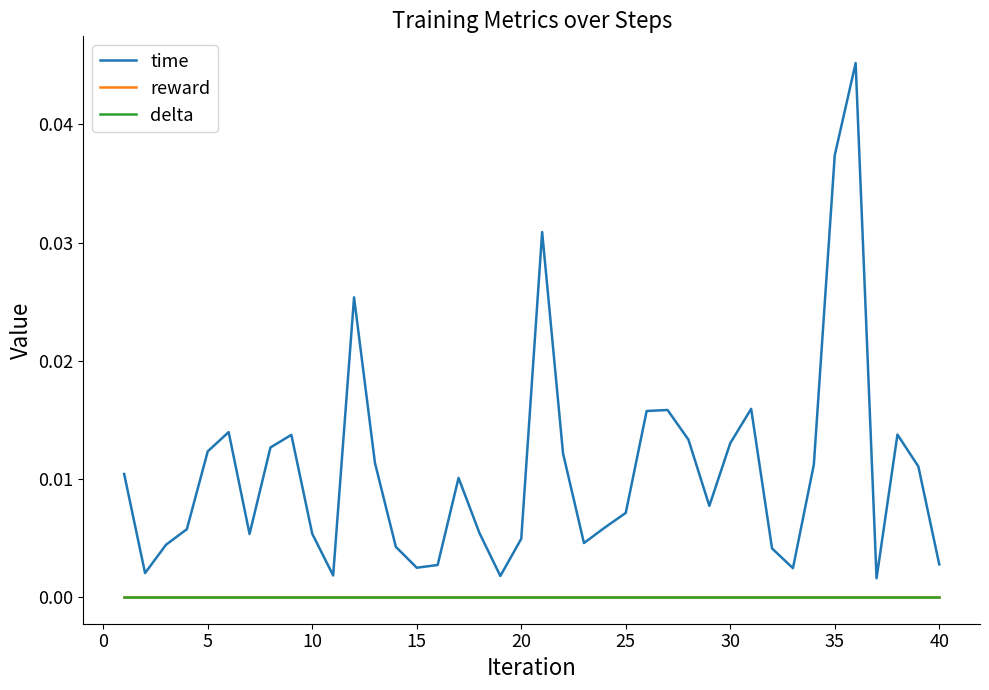

Is this an area chart (filled region under the line)?

No